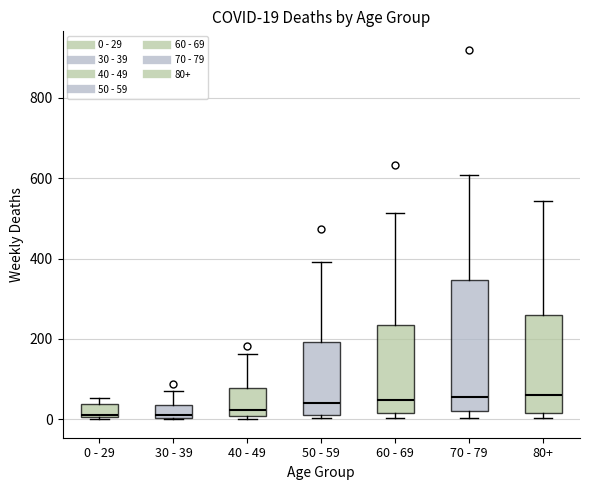

Comparing the boxes themselves (not the whiskers), which one is the tallest?

70 - 79